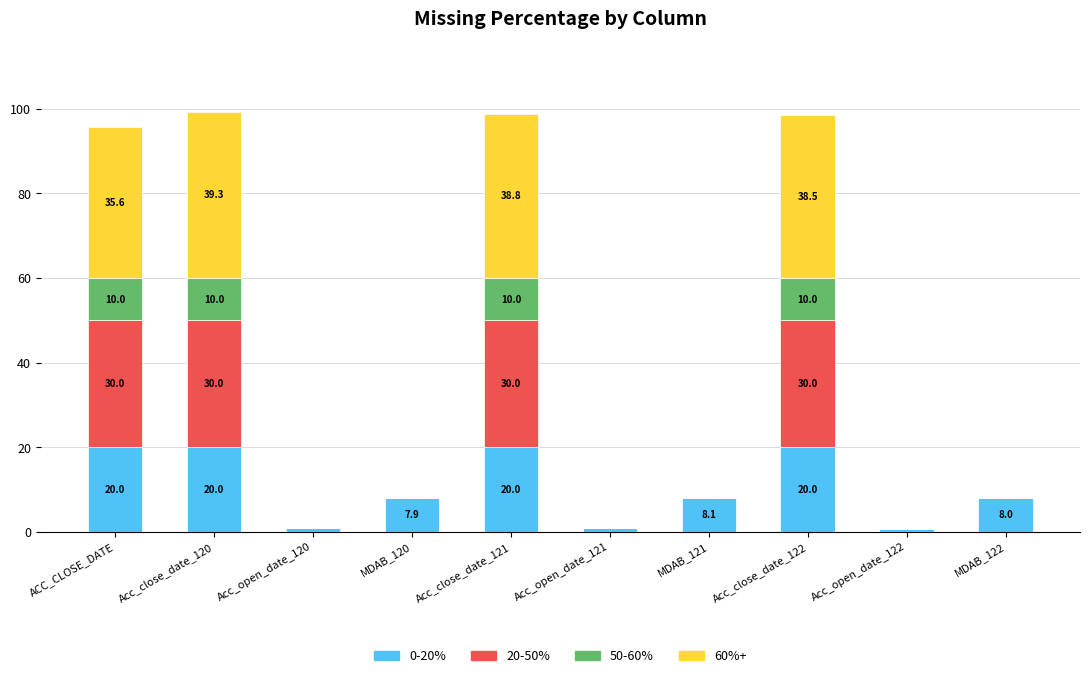

Is it true that 0-20% equals 34.5 at Acc_close_date_120?

False